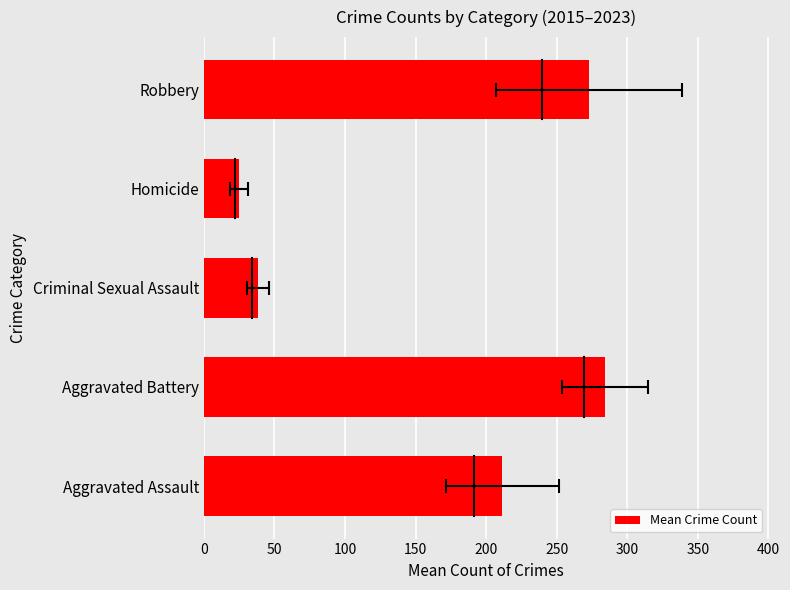

What is the value of the 4th bar from the left?

24.9